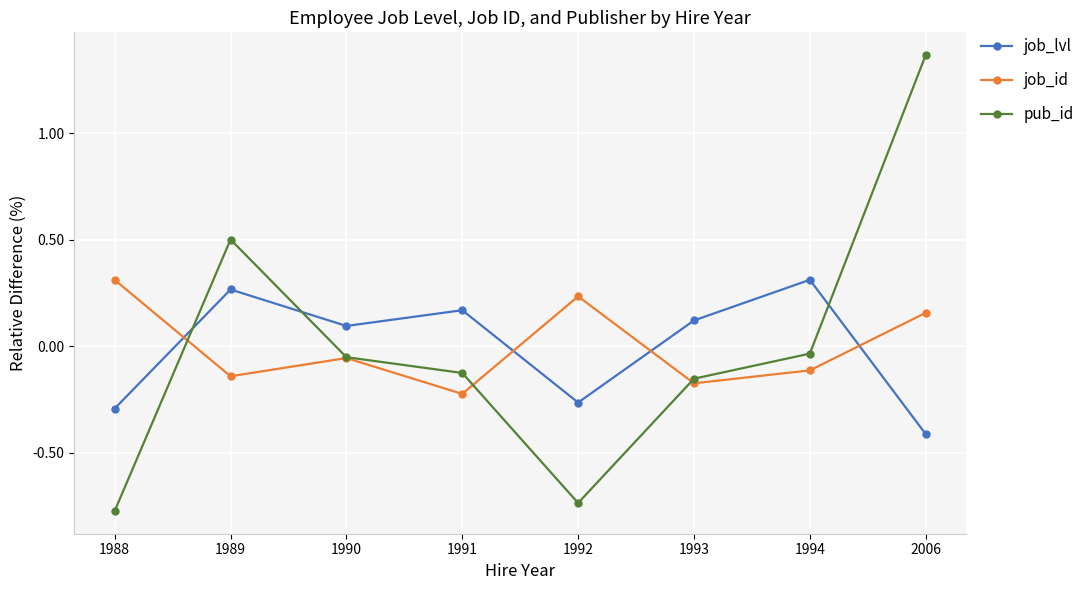

At which label does pub_id first exceed 0?

1989